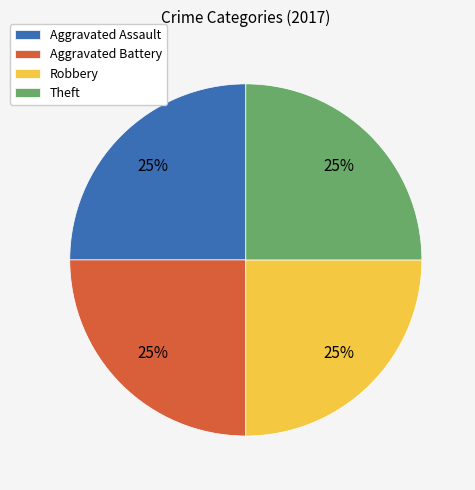

Is it true that Robbery is 25% of the pie?

True